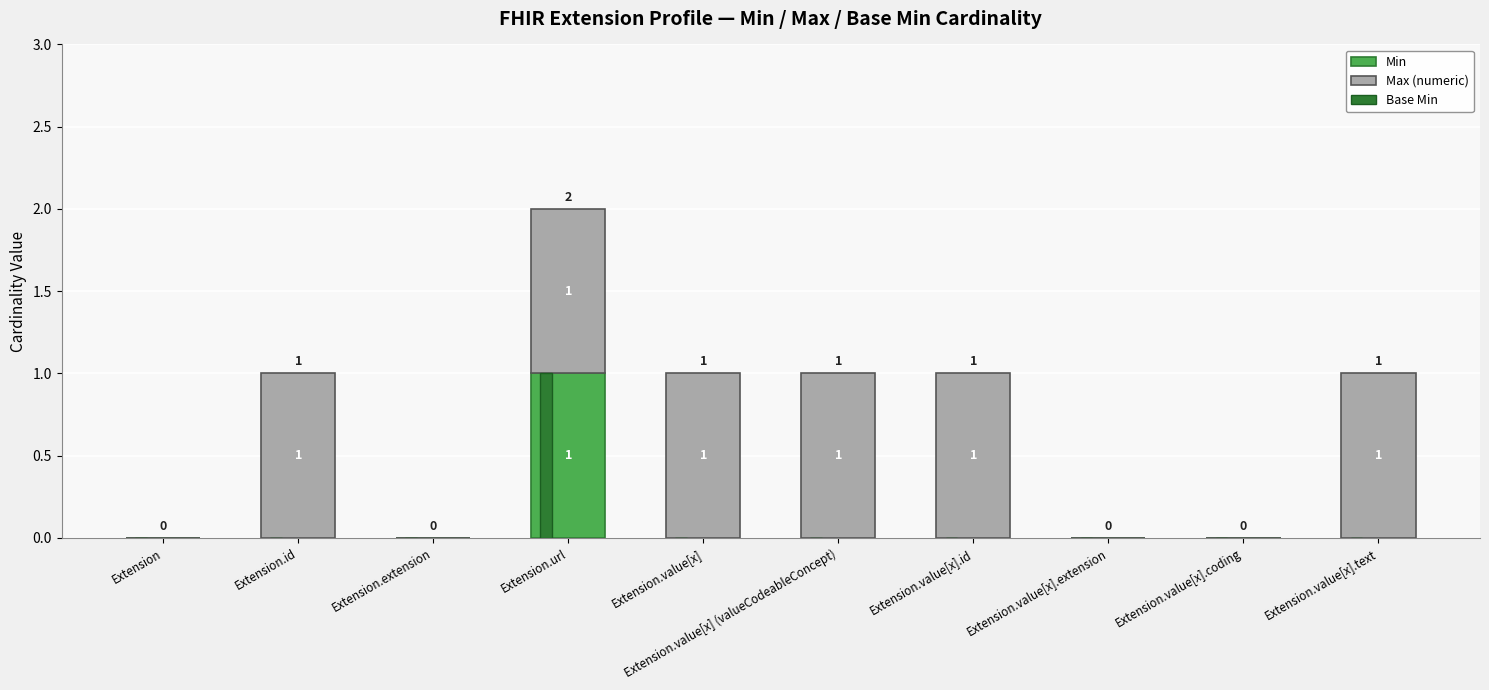

What is the difference between the maximum and minimum values in the Base Min series?

1